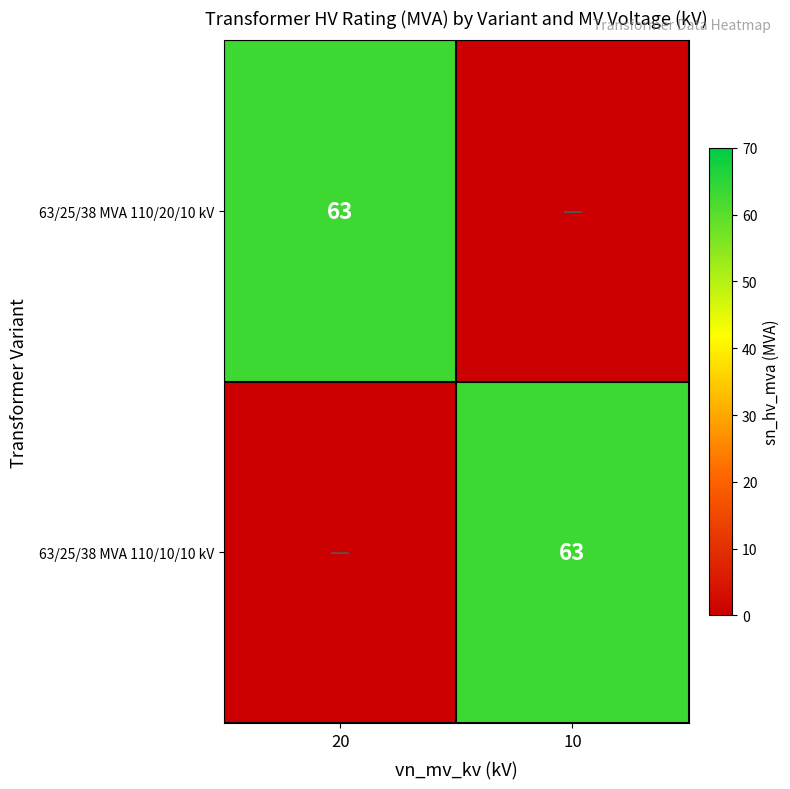

The value of 63/25/38 MVA 110/10/10 kV at 10 is 31. True or false?

False